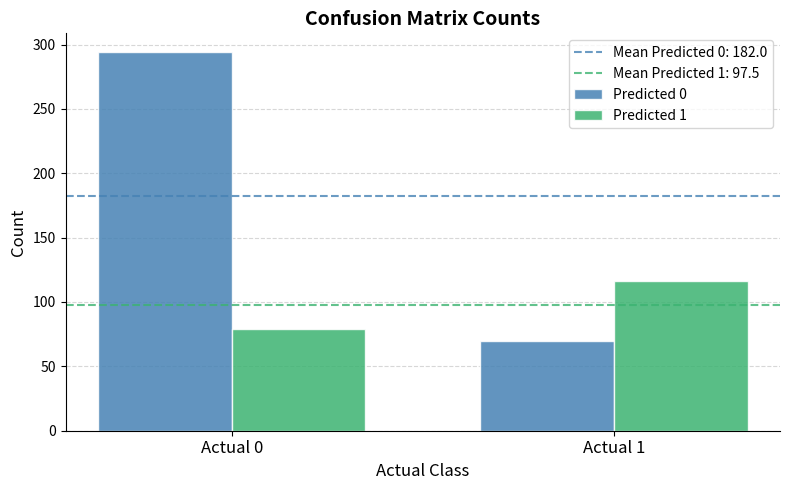

What value does the Predicted 0 series have at Actual 0, to the nearest 50?

300